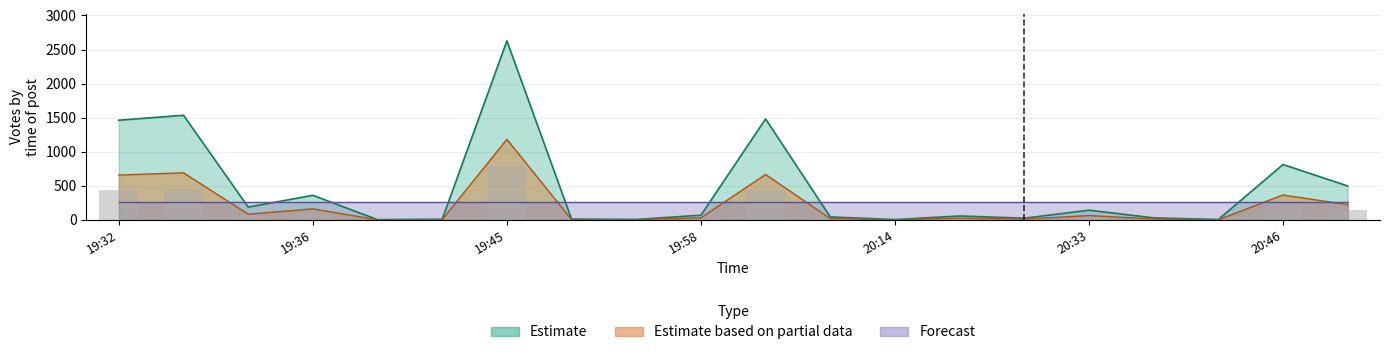

Which has a higher value, 5 or 18?

18